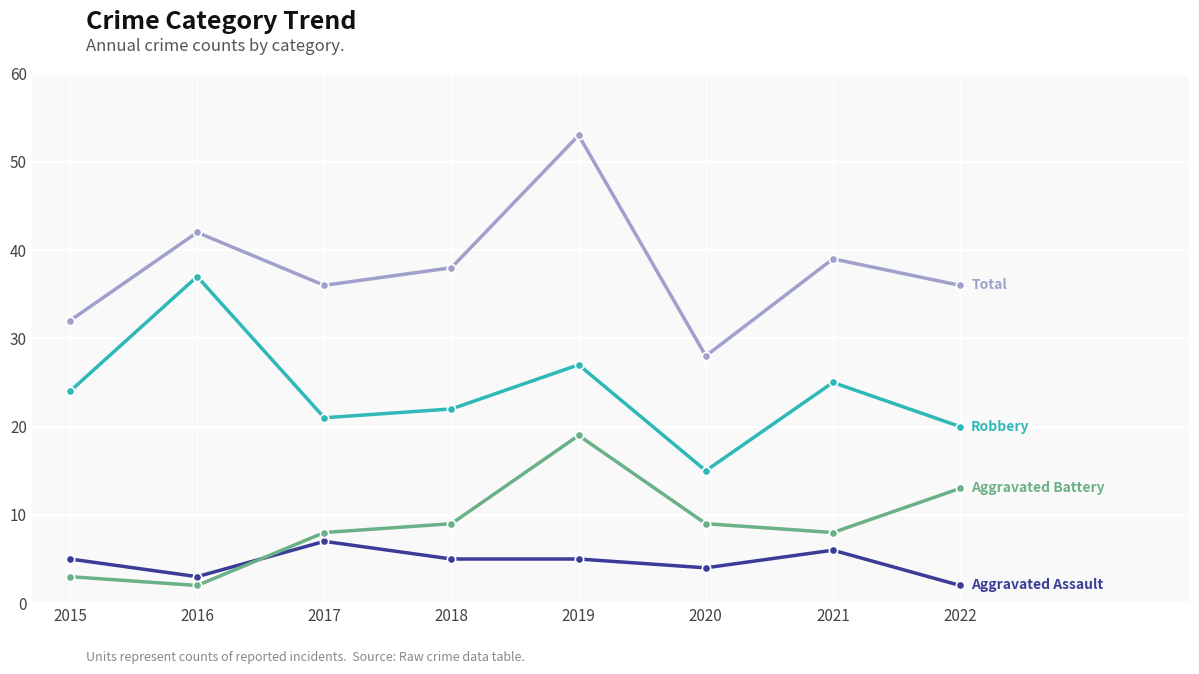

What is the greatest value displayed?

53